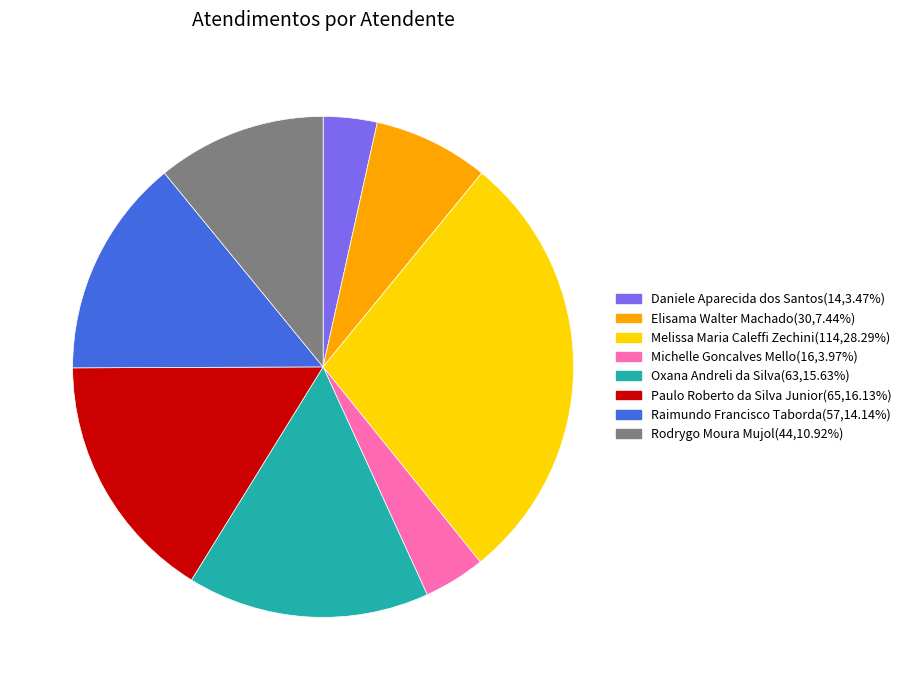

How many segments does this pie chart have?

8